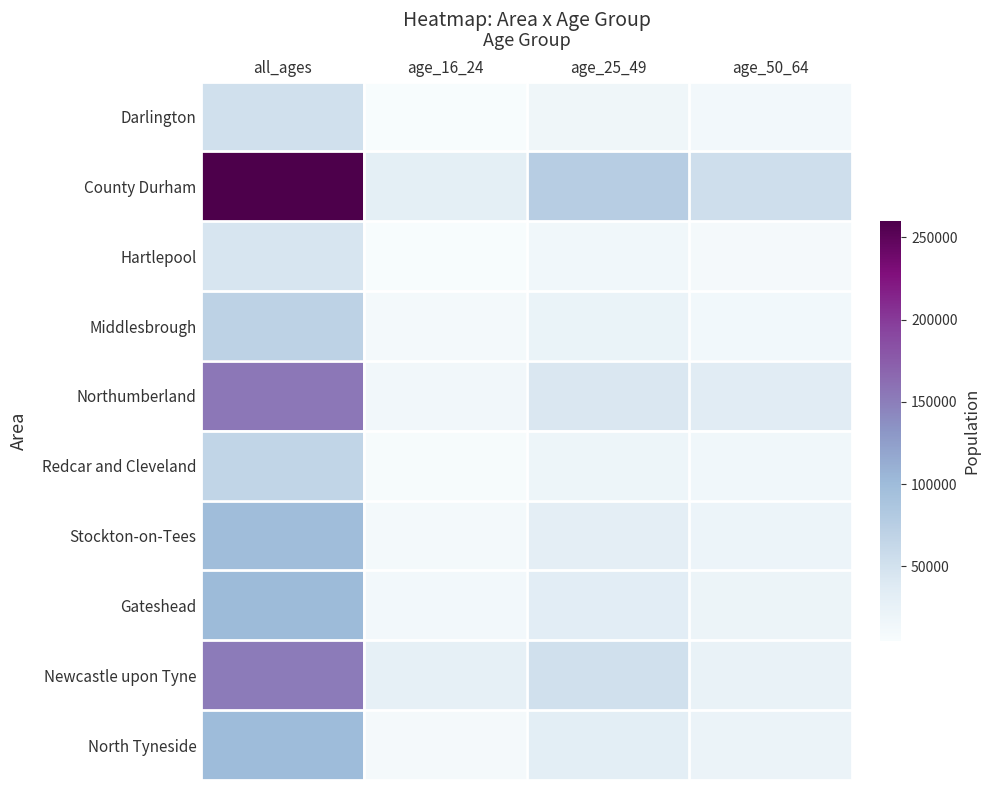

What is the spread (max minus min) of values at age_25_49?

62382